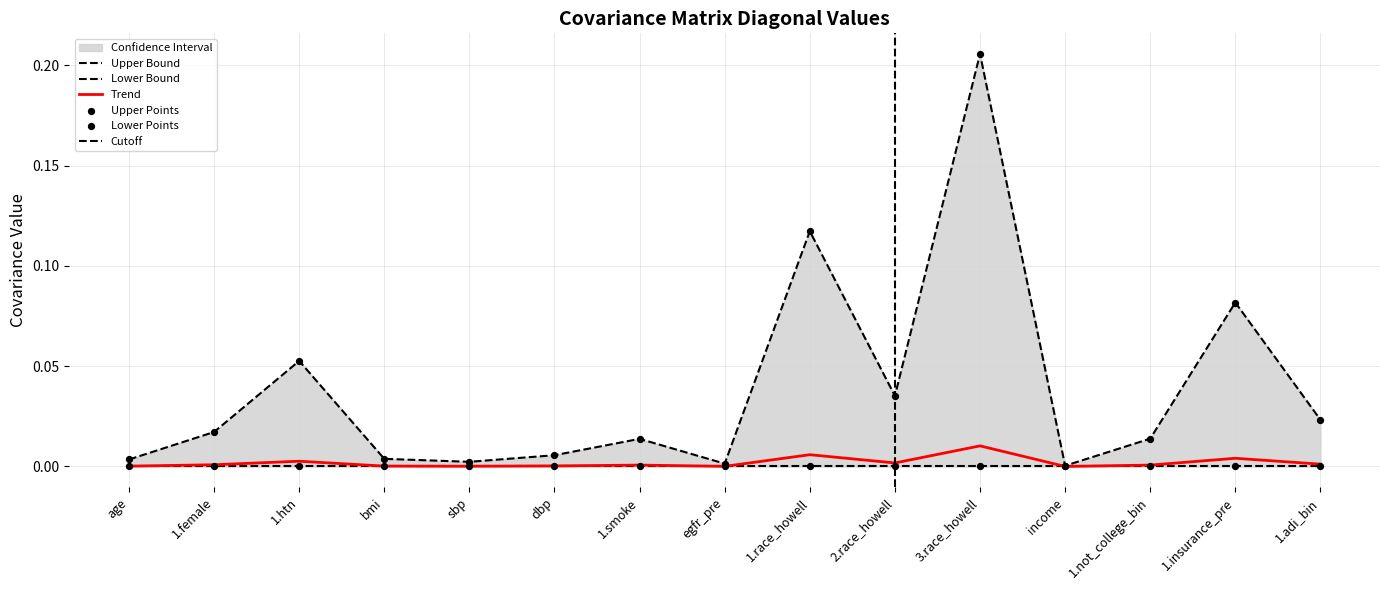

Which series has the largest total across all categories?

upper